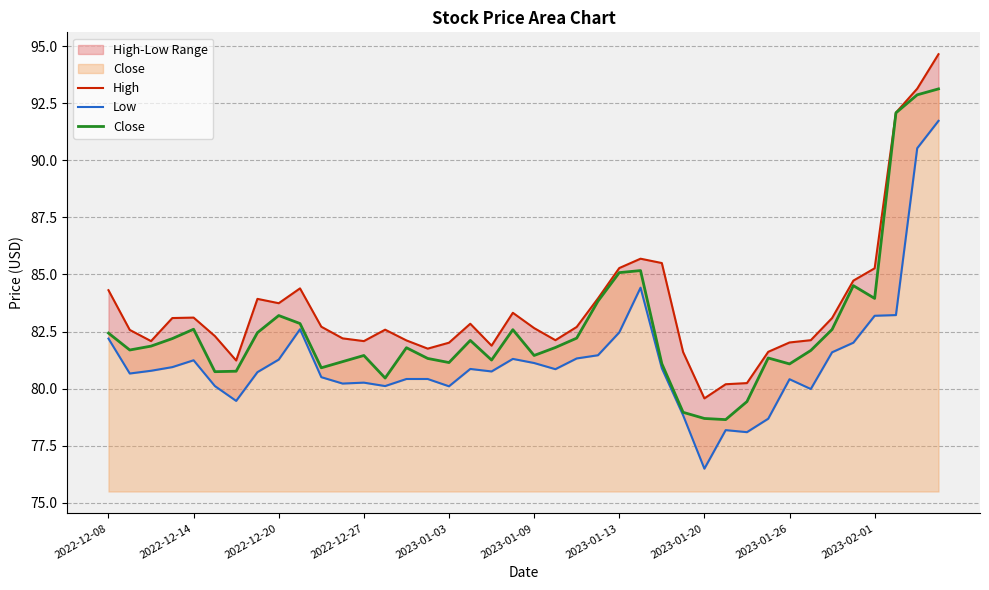

Is it true that Close equals 123.7 at 2023-01-09?

False